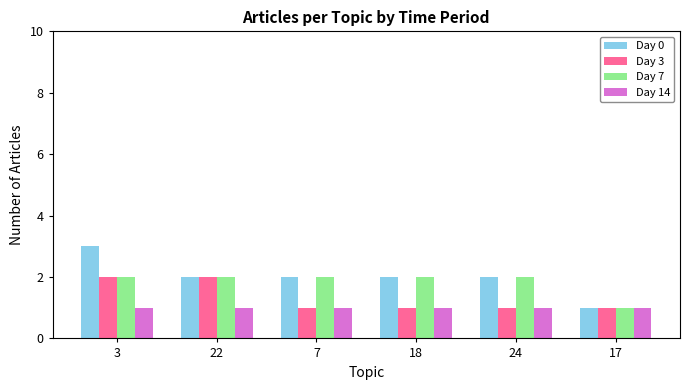

Is the value of Day 0 at 7 greater than the value of Day 14 at 17?

Yes